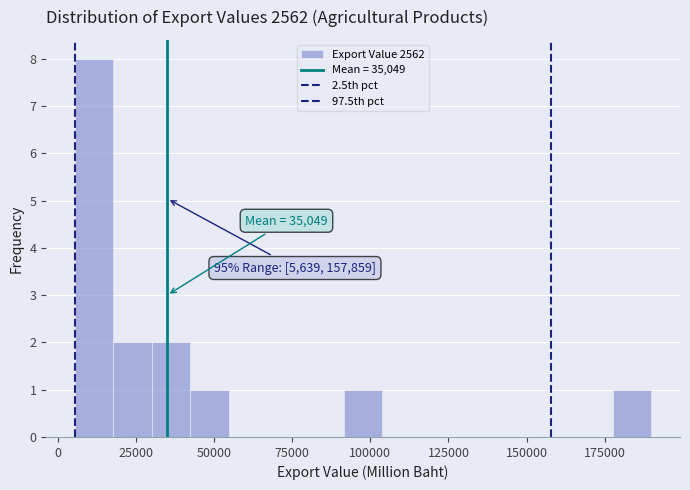

Around what value on the x-axis is the tallest bar? Give the approximate position of its centre, as read against the axis.

10000